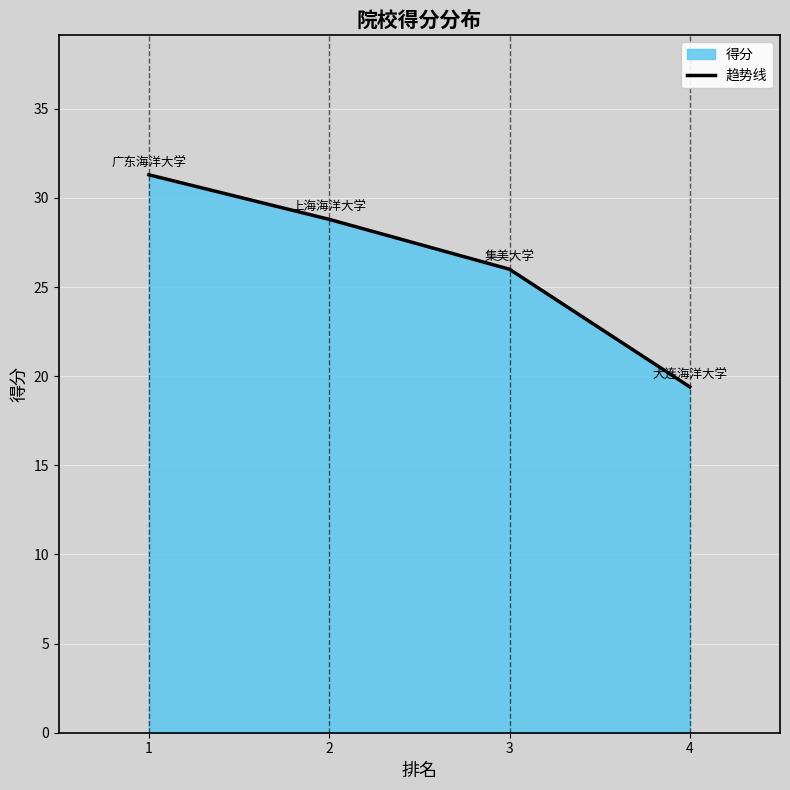

The value at 3 is 9.4. True or false?

False